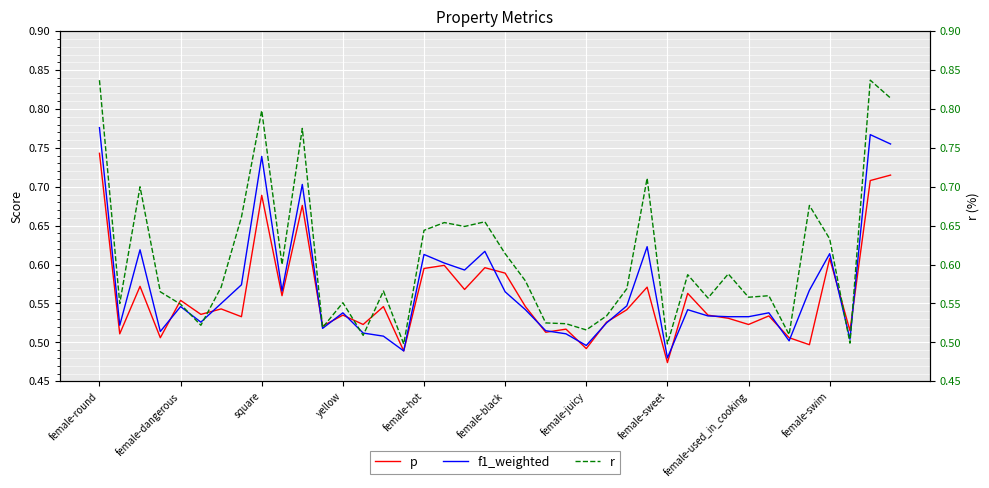

How many lines are shown in the chart?

3